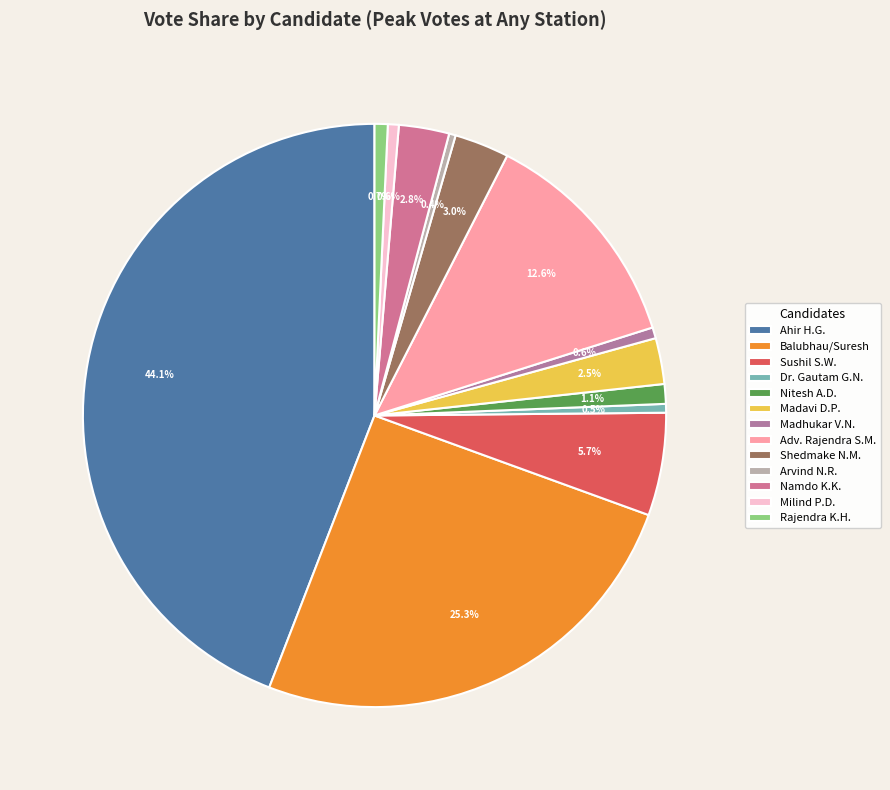

How many segments does this pie chart have?

13